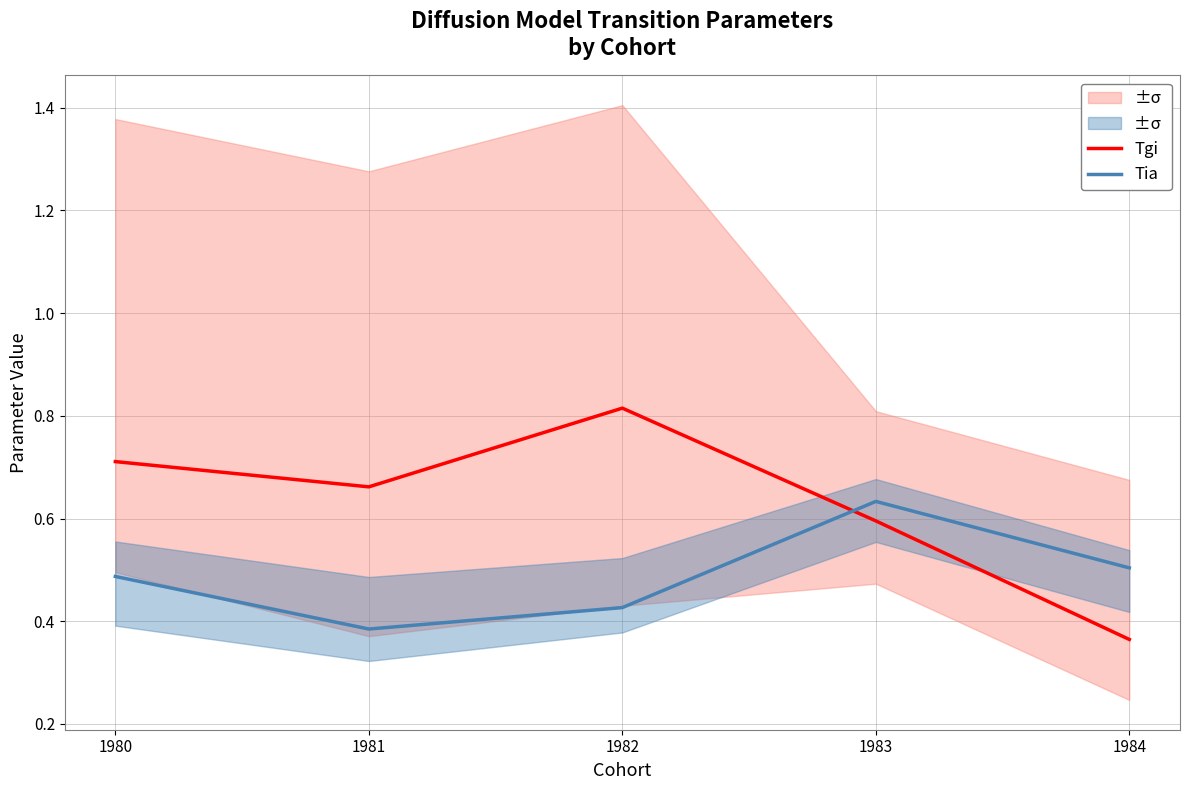

In Tia, how many points are lower than both neighbors (excluding endpoints)?

1